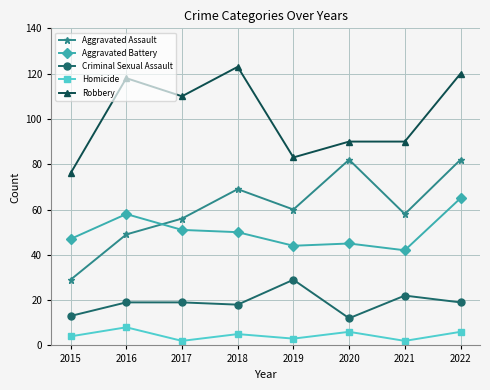

What is the difference between the Aggravated Battery values at 2015 and 2020?

2